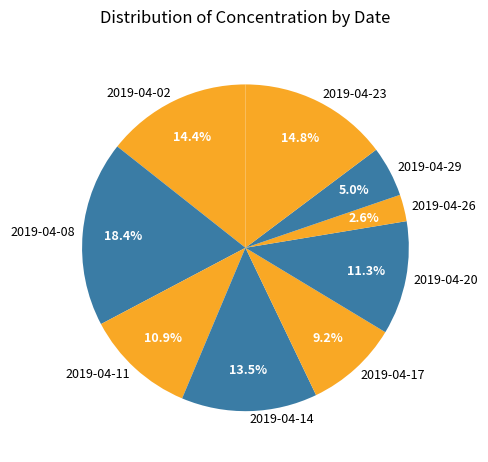

How many segments does this pie chart have?

9